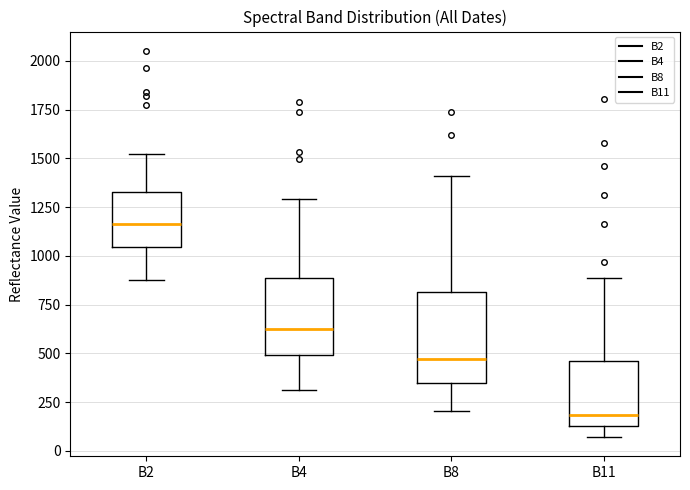

Reading left to right, read every box against the y-axis: the position of its median line, the range the box covers, and the ends of its whiskers. The values are not printed on the chart, so give them approximately, as read against the axis.

B2: median 1150, box 1050 to 1350, whiskers 900 to 1500
B4: median 650, box 500 to 900, whiskers 300 to 1300
B8: median 450, box 350 to 800, whiskers 200 to 1400
B11: median 200, box 150 to 450, whiskers 50 to 900